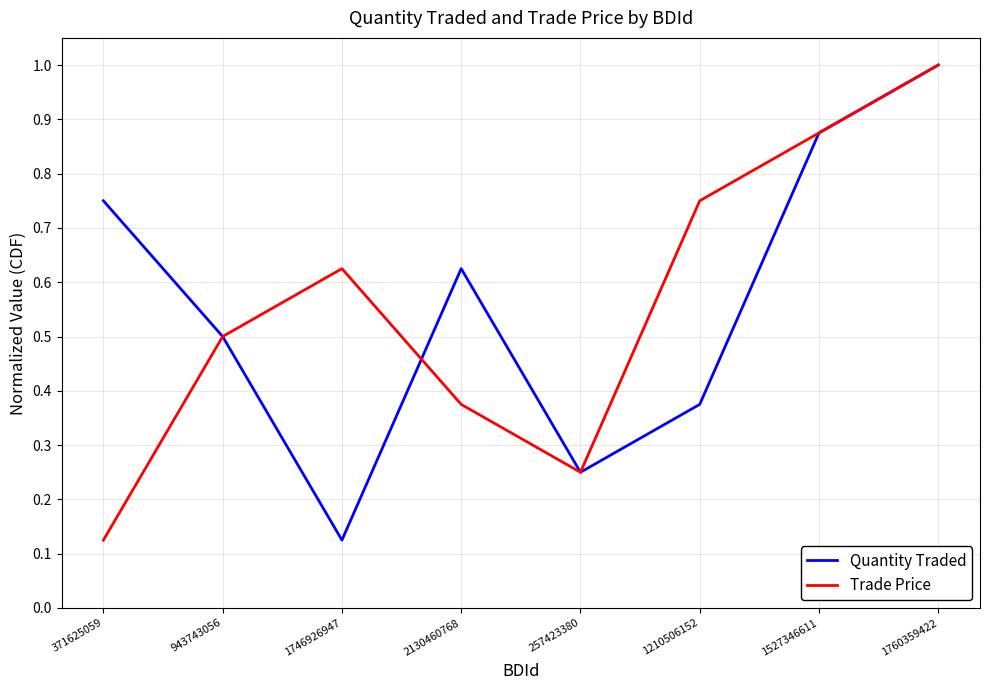

True or false: Trade Price has more than 1 interior local peaks.

False